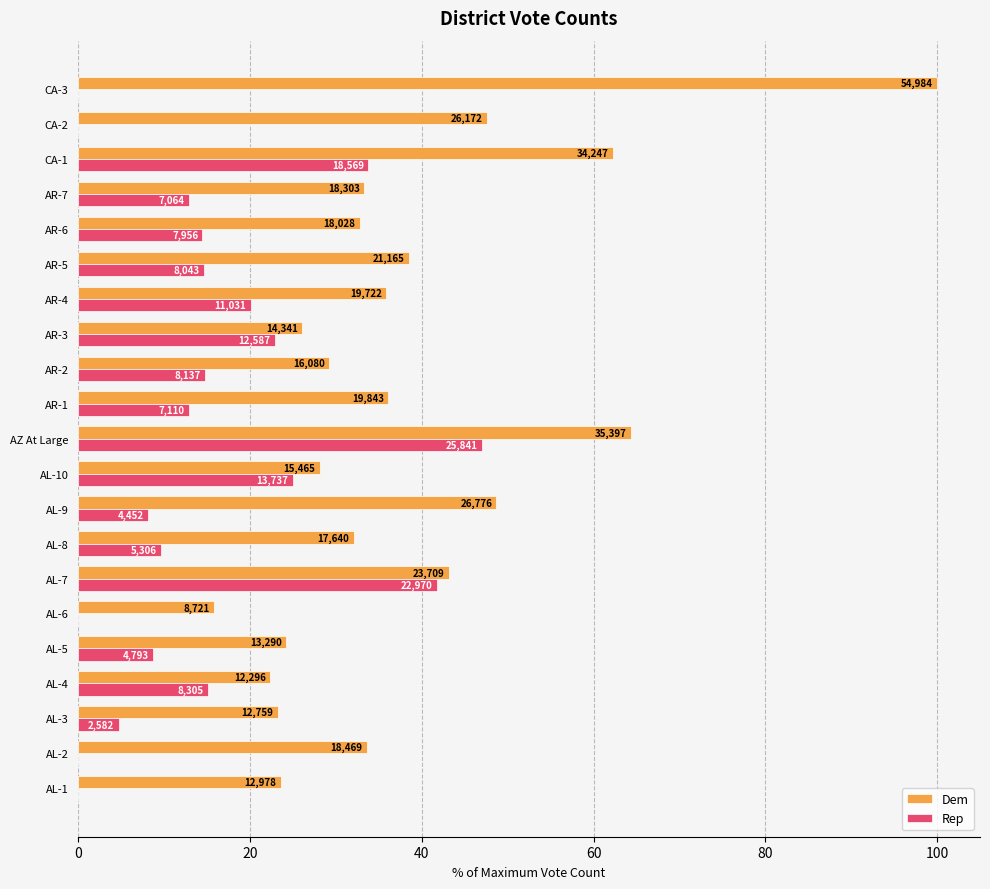

What is the sum of all Rep values?

306.4